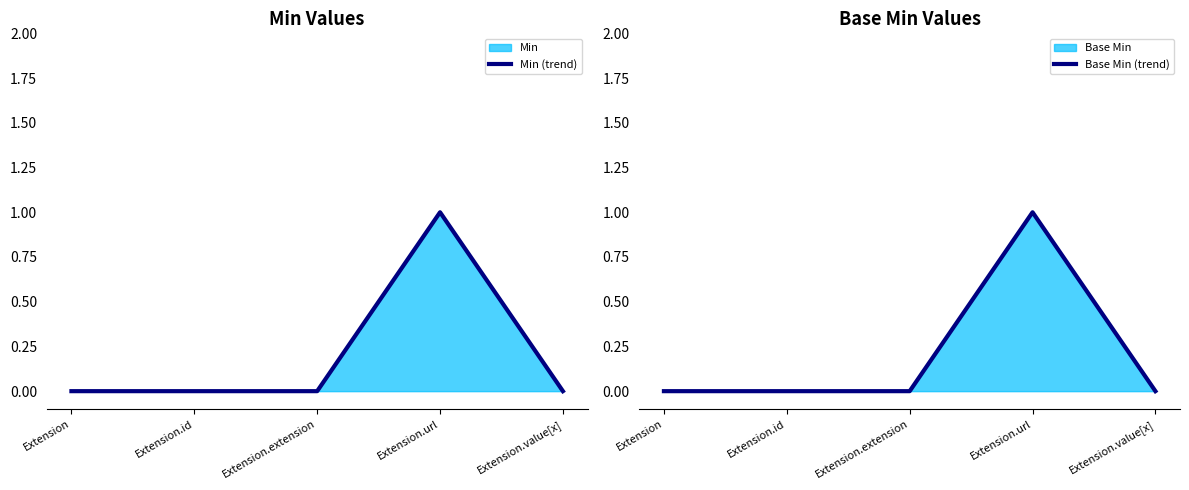

Does the chart display data point markers on the line(s)?

No